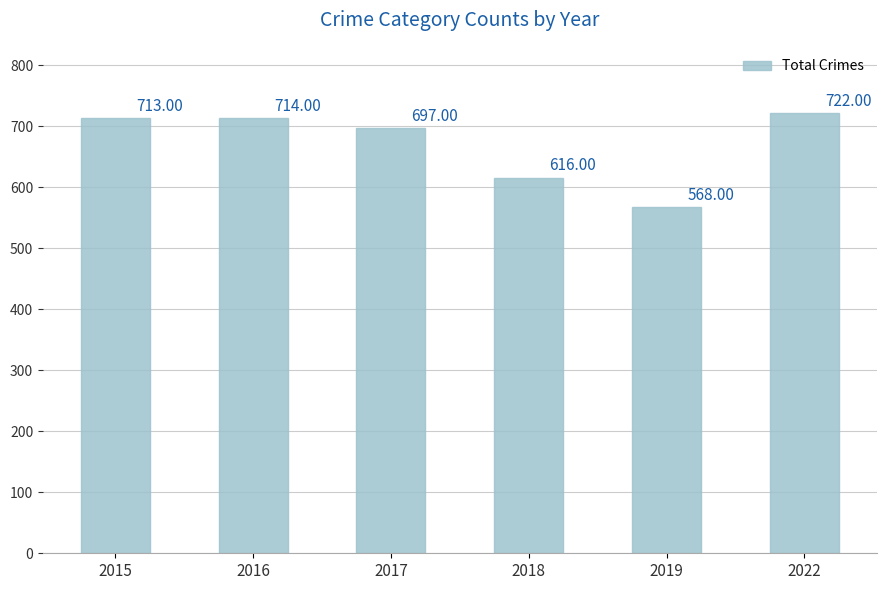

What is the value of the 2nd bar from the left?

714